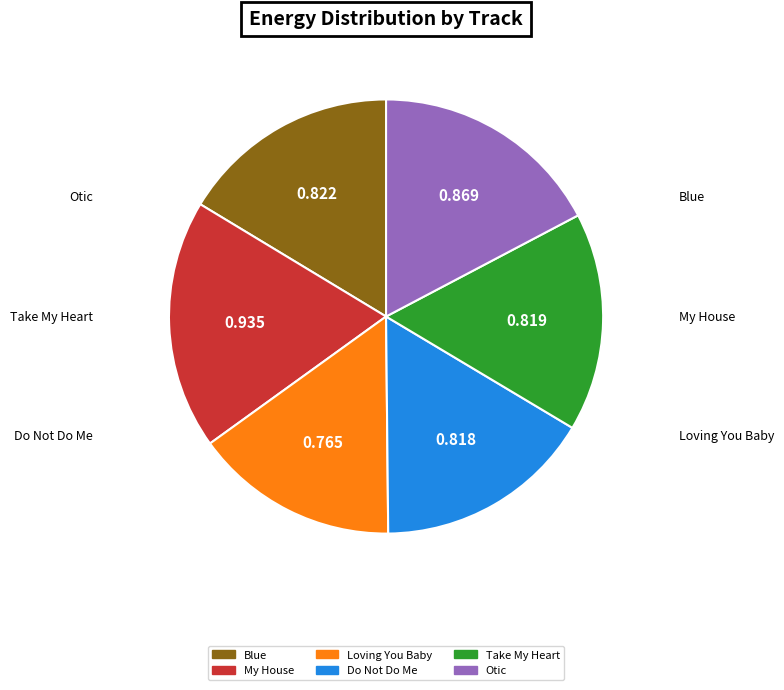

Is there any slice that represents more than half of the pie?

No